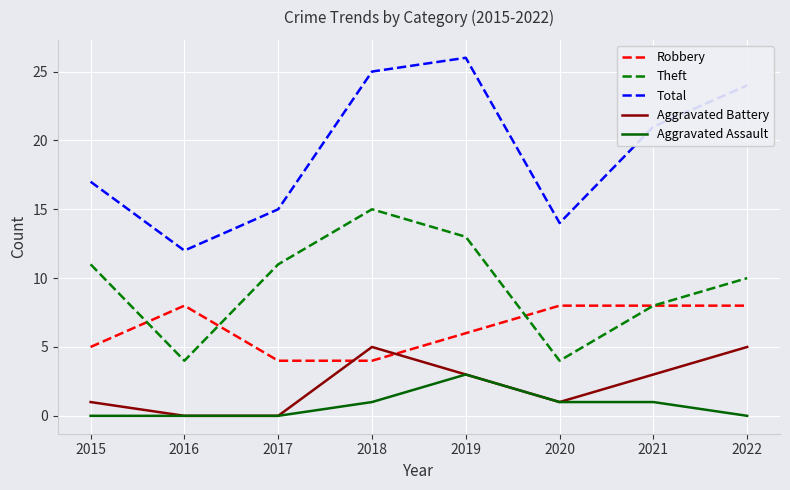

How many Aggravated Assault values are between 0 and 1?

7